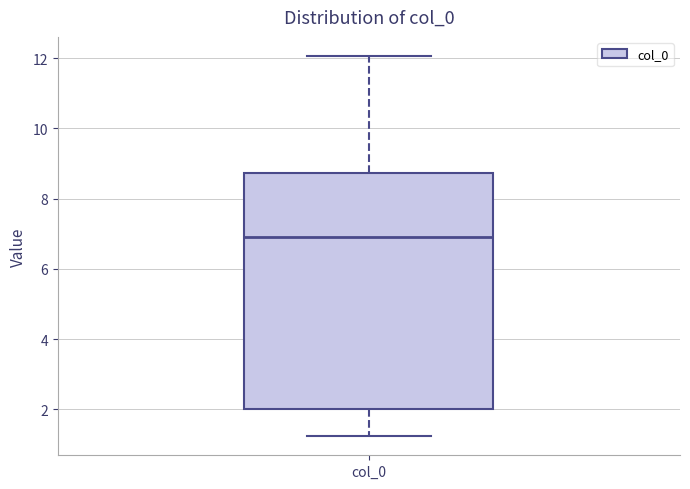

Read this box plot against the y-axis: the position of the median line, the range covered by the box, and the ends of both whiskers. The values are not printed on the chart, so give them approximately, as read against the axis.

median 6.8, box 2.0 to 8.8, whiskers 1.2 to 12.0